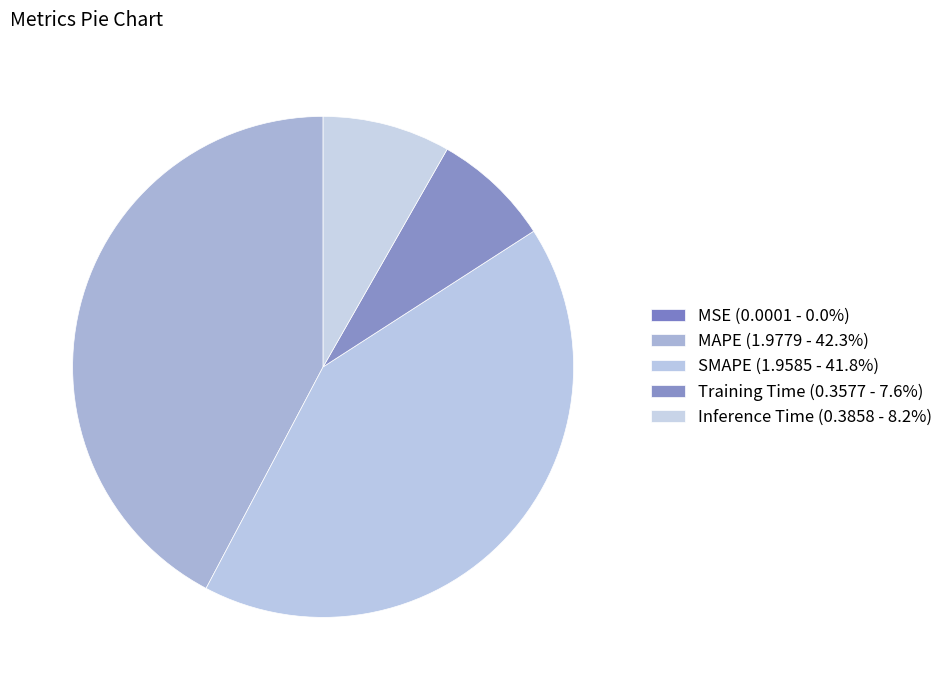

Does any single category account for the majority?

No